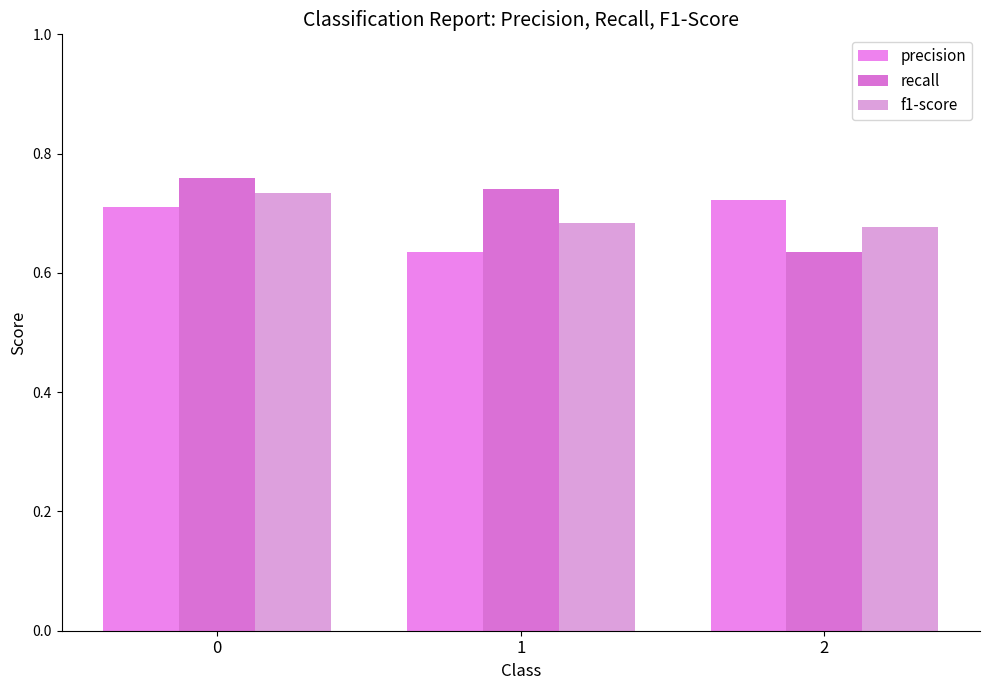

At which label is precision closest to 0?

1